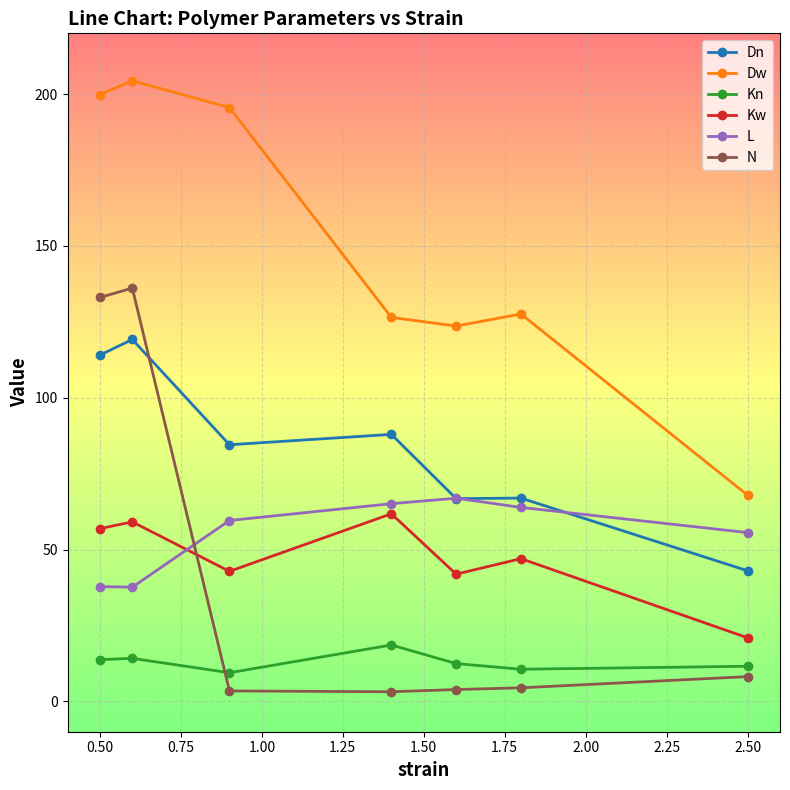

True or false: Dn has more than 0 interior local peaks.

True